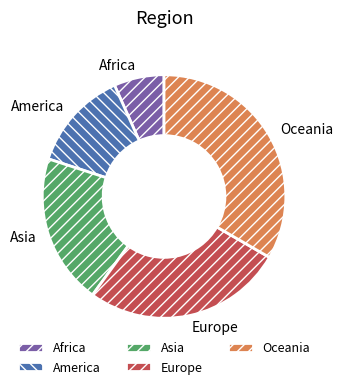

Count the number of slices in the pie.

5